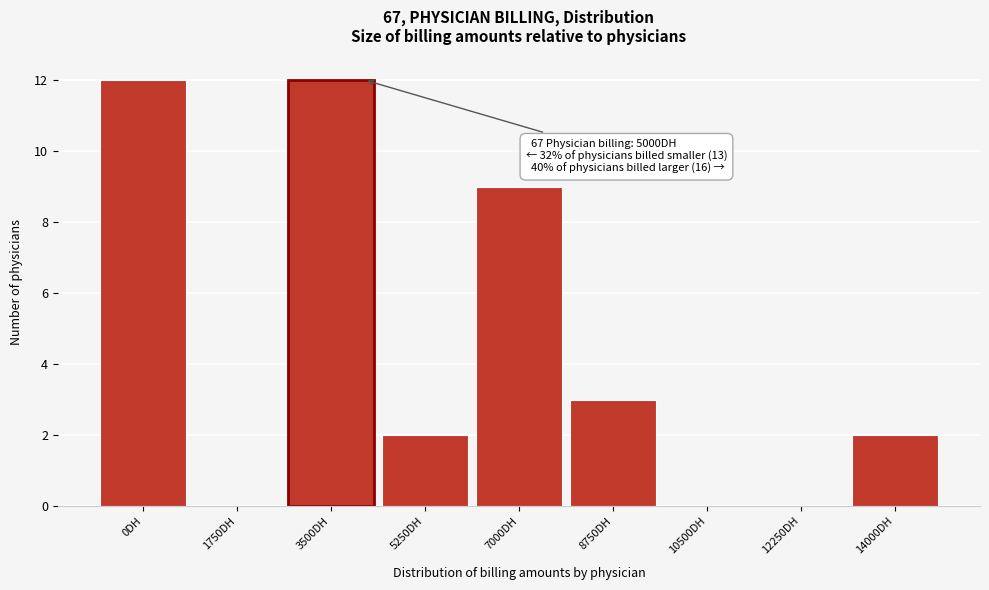

Reading right to left, transcribe all the data shown in this chart.

14000DH=2	12250DH=0	10500DH=0	8750DH=3	7000DH=9	5250DH=2	3500DH=12	1750DH=0	0DH=12